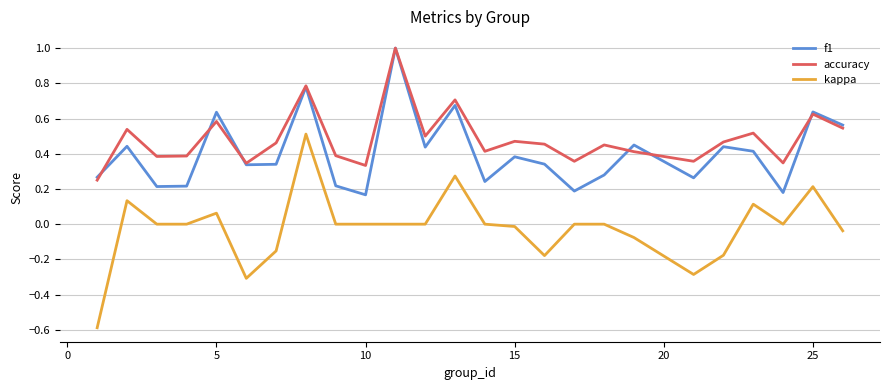

What is the maximum value for accuracy?

1.0